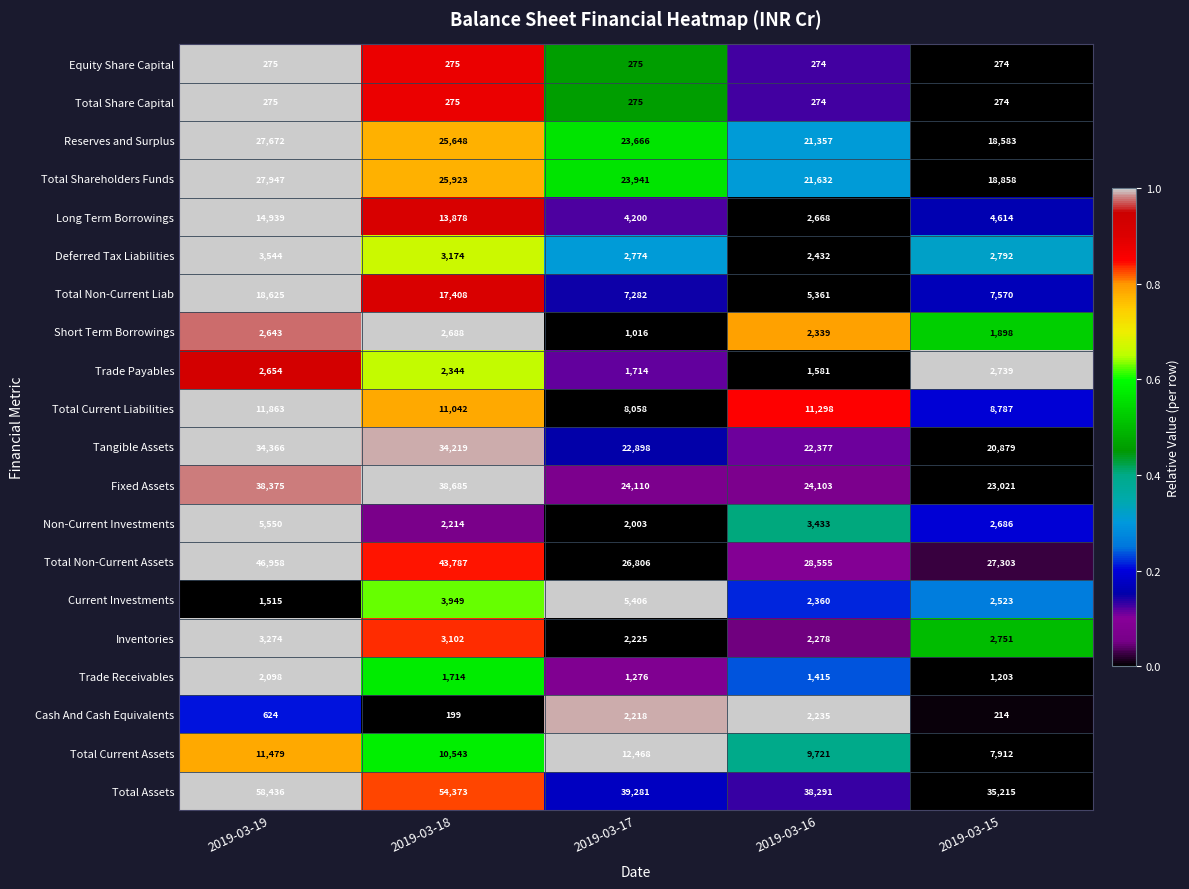

Rank the categories by Total Non-Current Assets value from highest to lowest.

2019-03-19, 2019-03-18, 2019-03-16, 2019-03-15, 2019-03-17